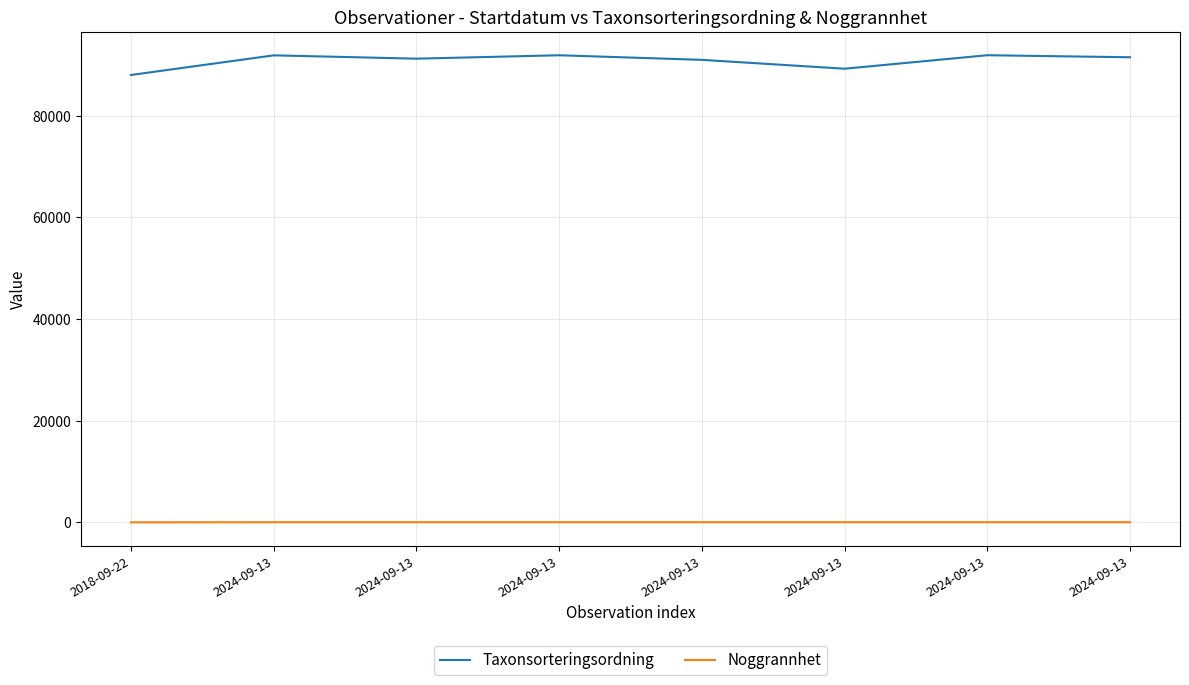

Does the chart have visible grid lines?

Yes